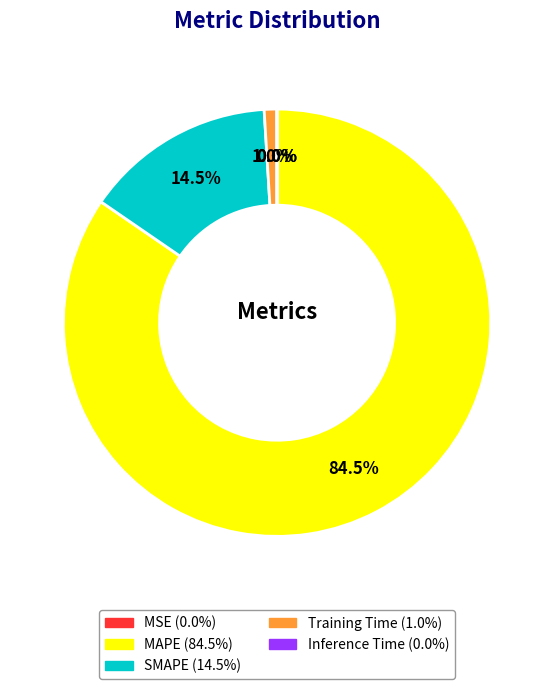

What is the total percentage of MAPE and SMAPE?

99.0%